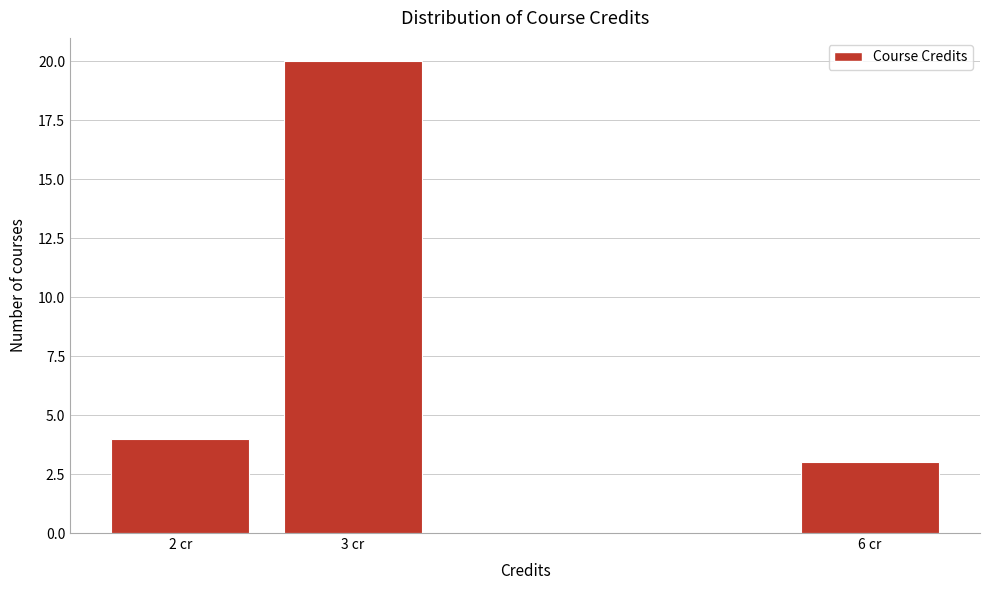

Reading left to right, extract all data points from this chart.

4	20	3